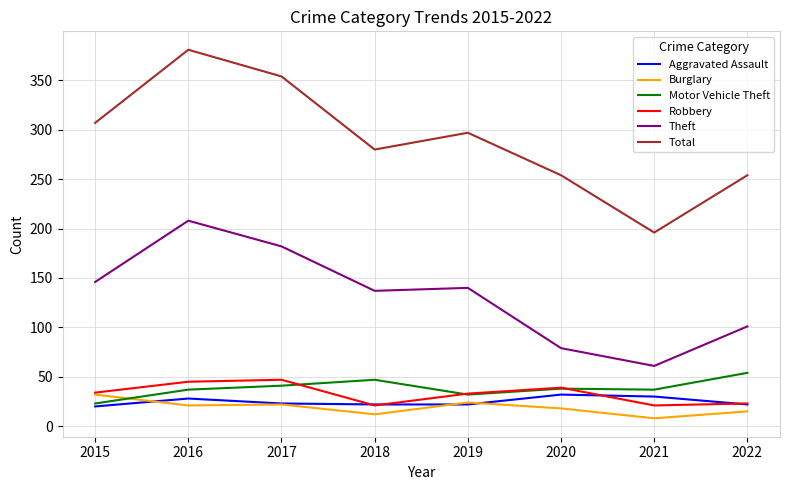

True or false: Motor Vehicle Theft has a value of 41 at 2017.

True